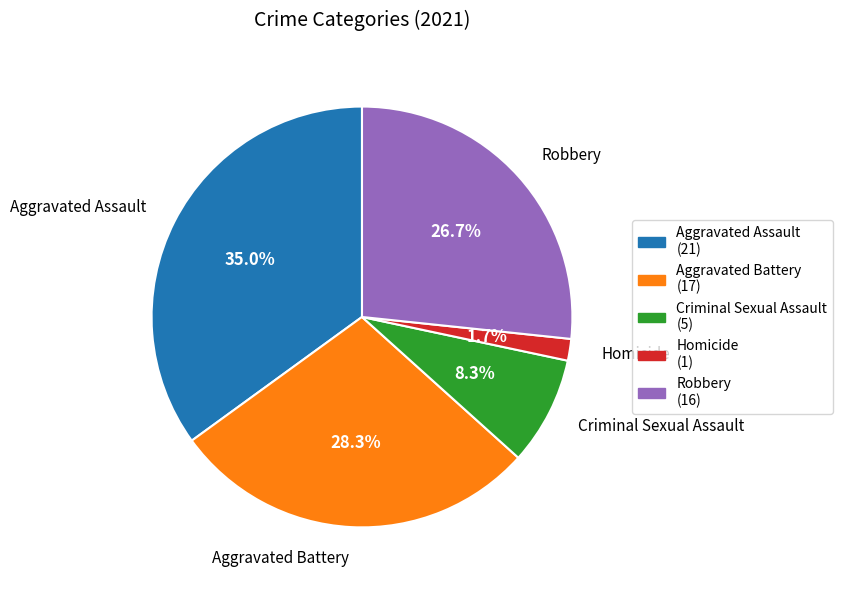

To the nearest percent, what is the difference between the Aggravated Battery and Criminal Sexual Assault slice percentages?

20%